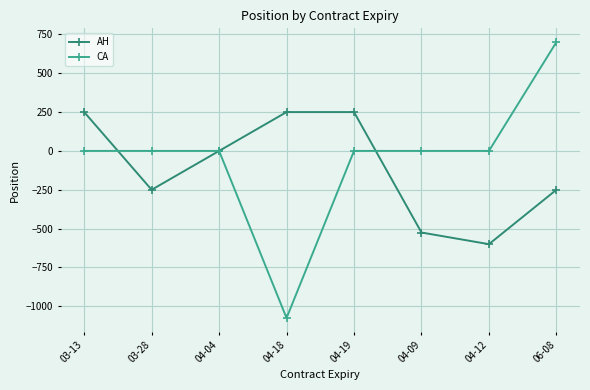

What is the average value of the CA series?

-47